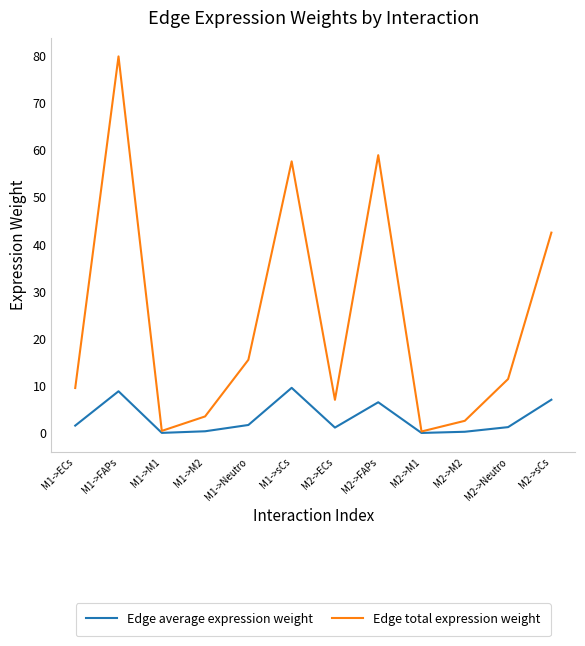

Which series has the widest spread of values?

Edge total expression weight